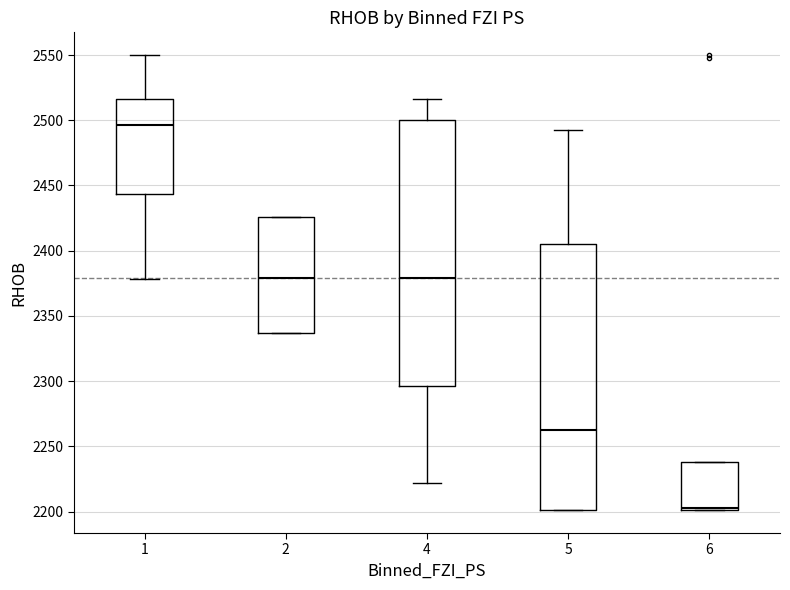

Where does the median line of the box at x = 1 sit on the y-axis? The values are not printed on the chart, so give them approximately, as read against the axis.

2495